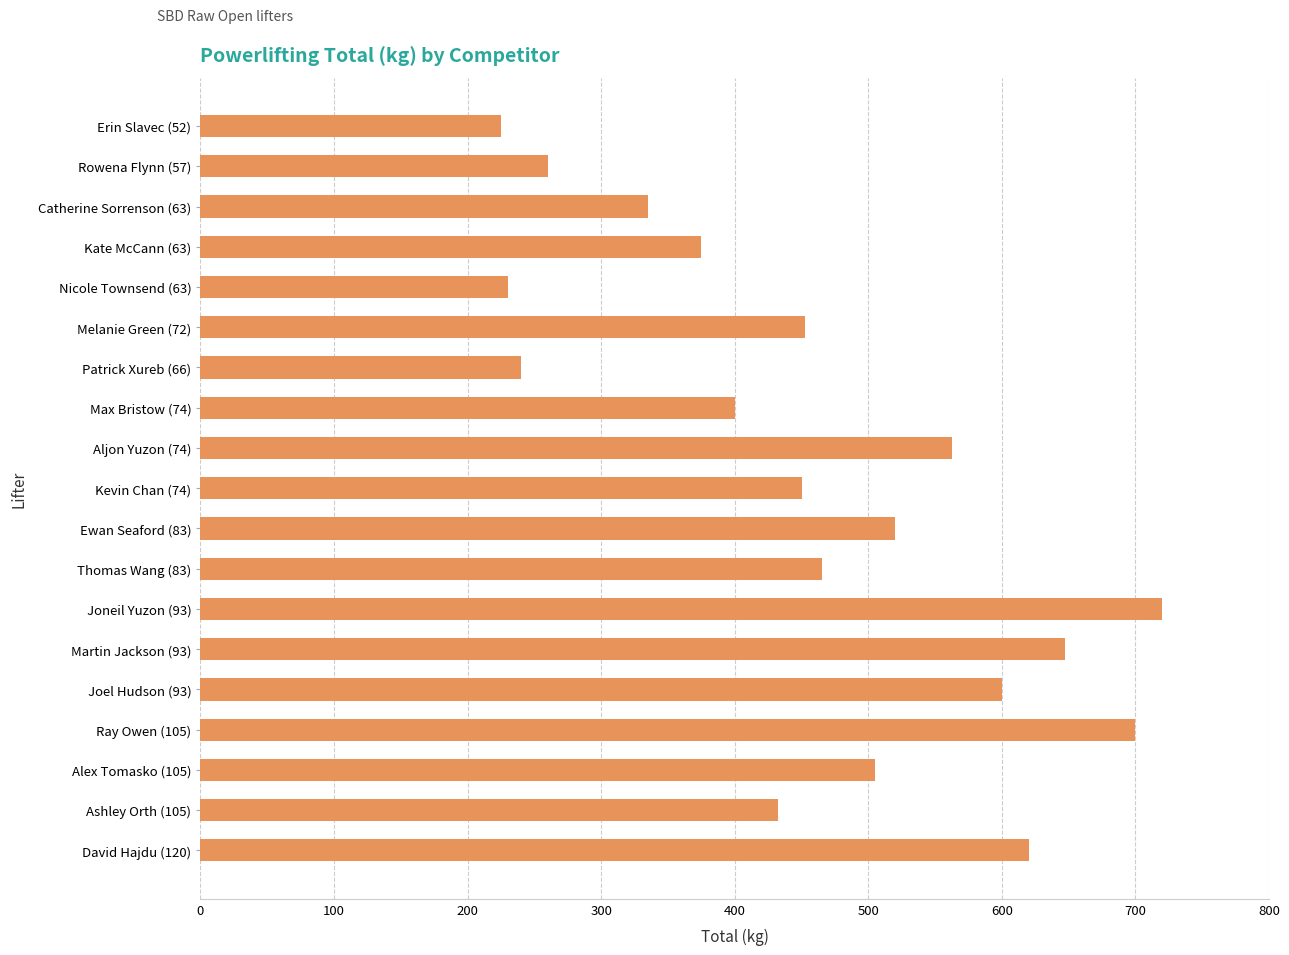

The chart shows a value of 63.1 at Erin Slavec (52). True or false?

False